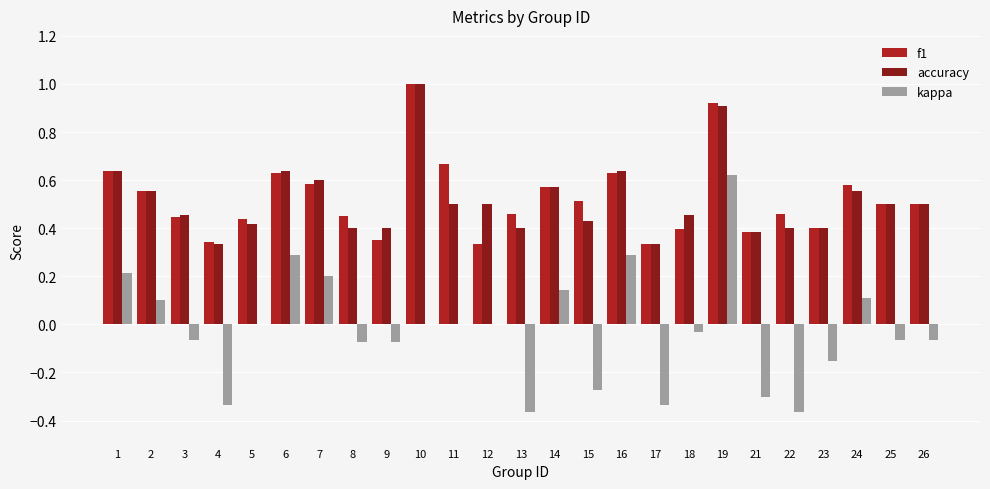

The kappa series shows 0.1 at 2. True or false?

True